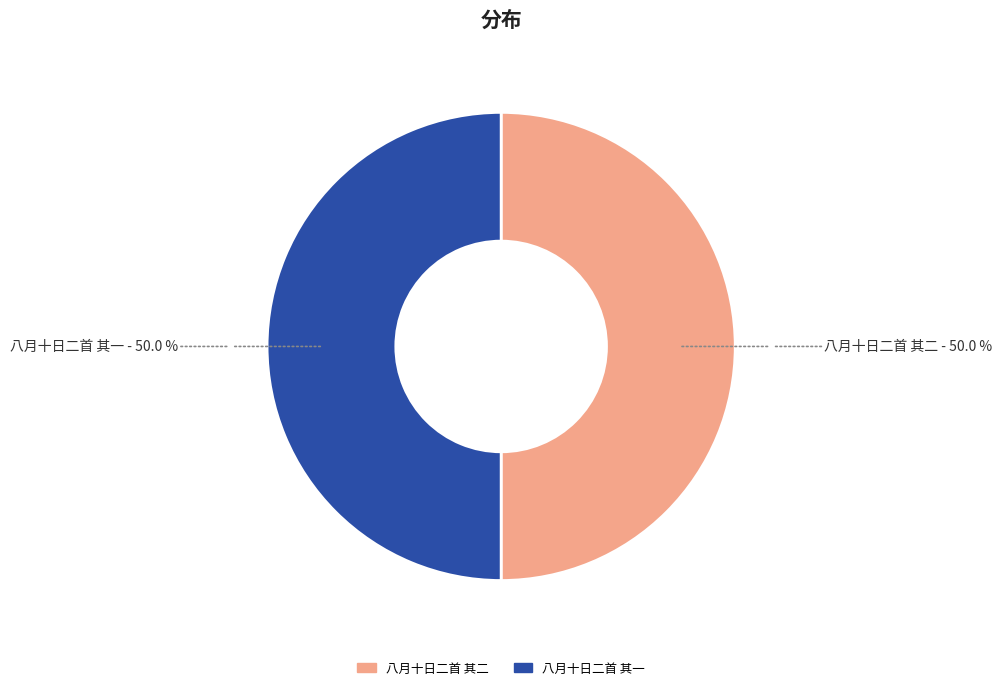

True or false: 八月十日二首 其二 accounts for 64% of the total.

False